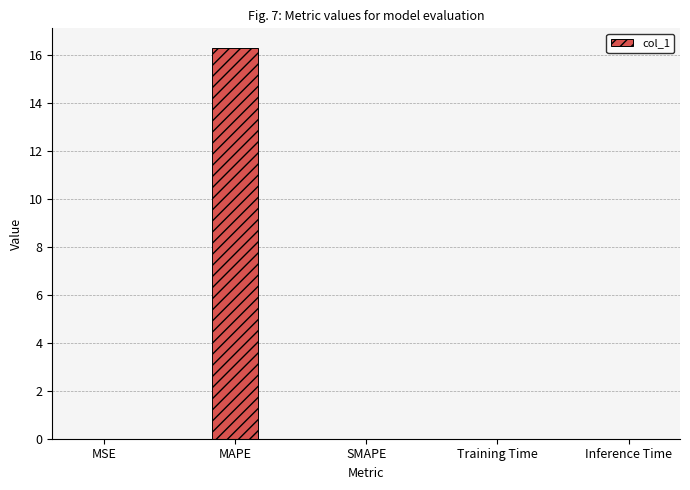

How many data points does each series have?

5